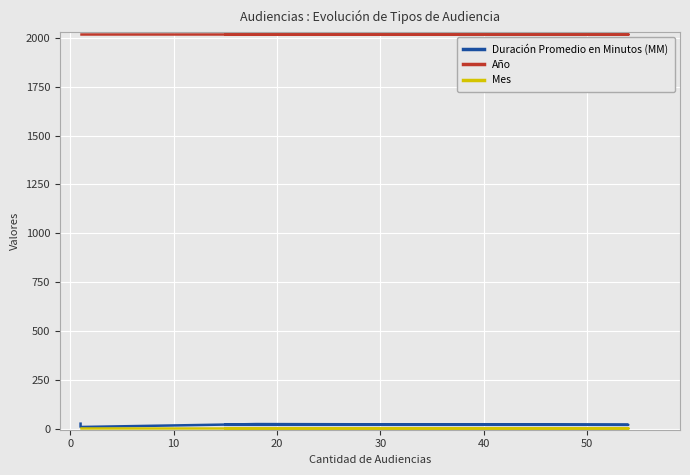

How many lines are shown in the chart?

3